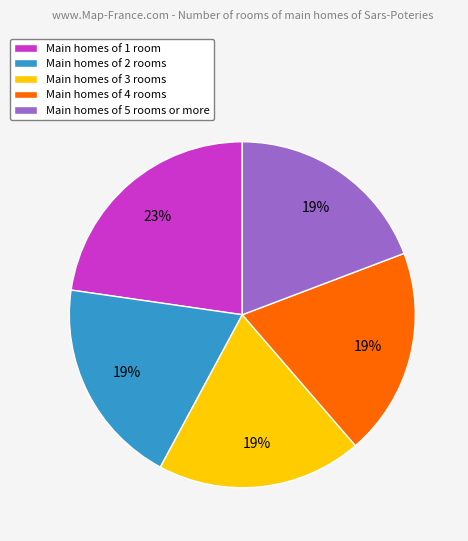

Is Main homes of 5 rooms or more the majority of the pie?

No